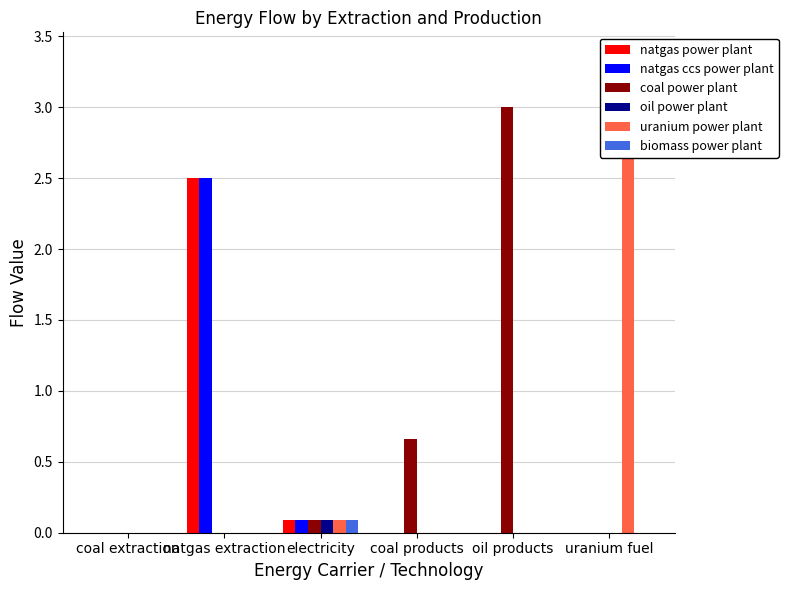

How many groups of bars are there?

6